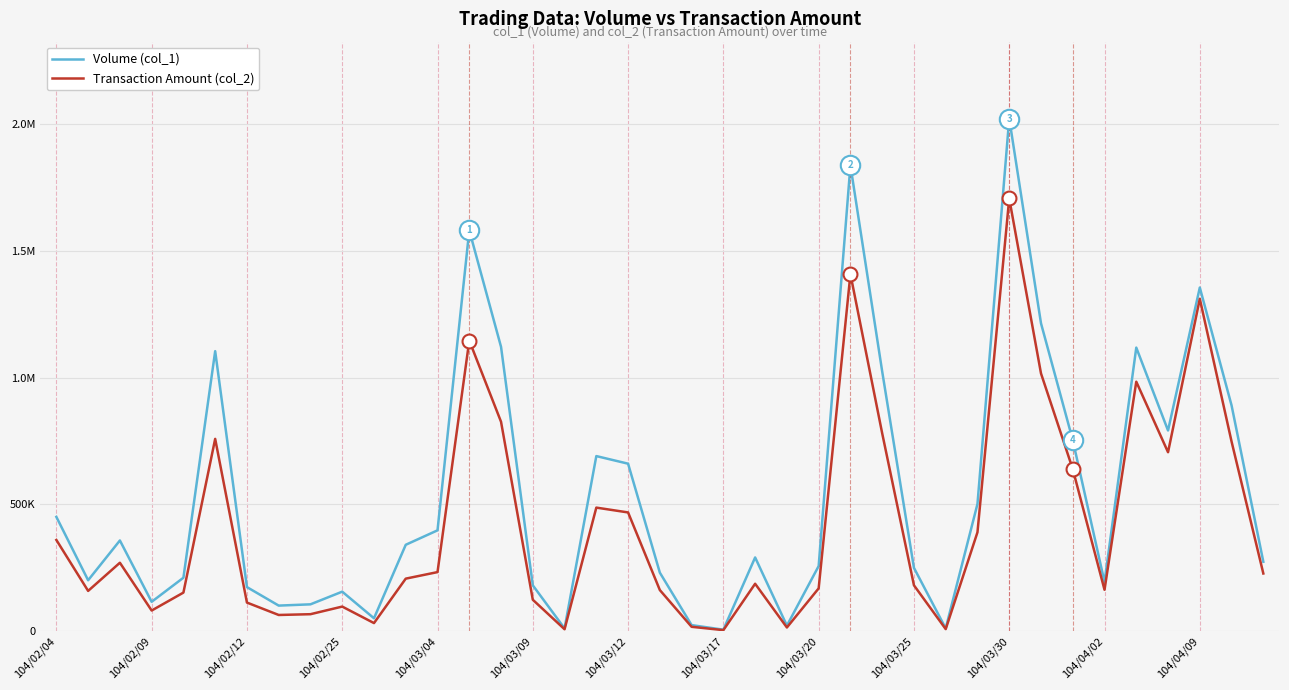

What are all the series names shown in the legend?

Volume (col_1), Transaction Amount (col_2)